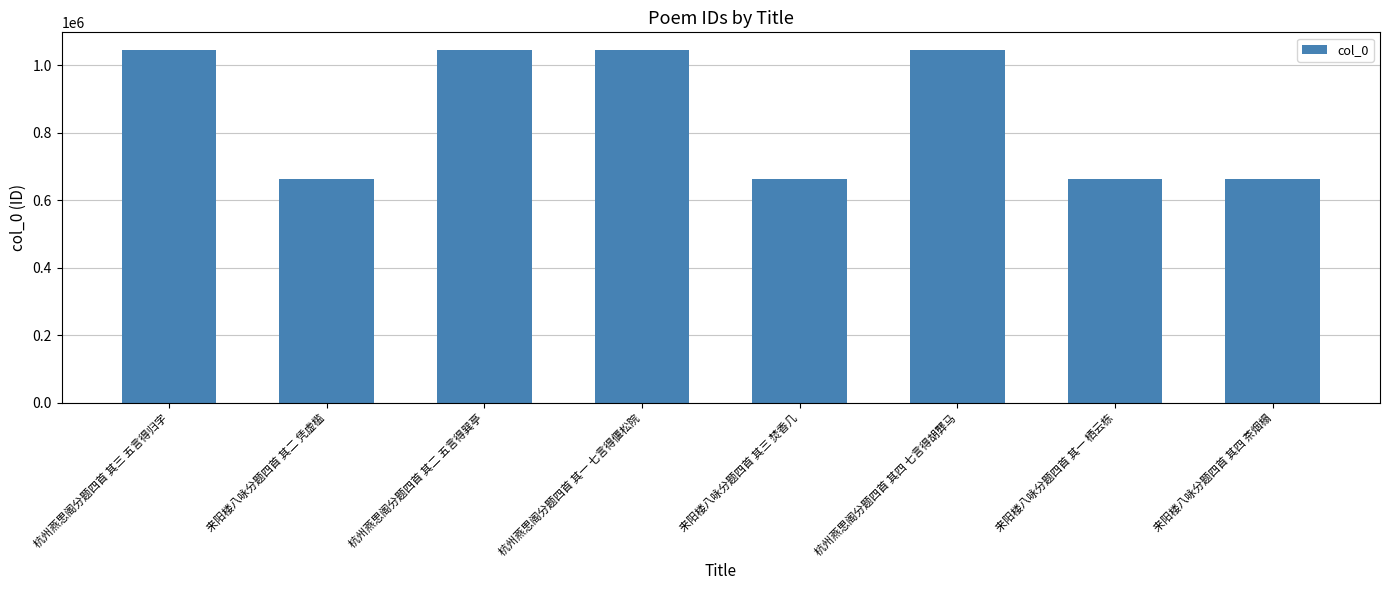

What is the approximate value at 来阳楼八咏分题四首 其一 栖云栋, to the nearest 100?

661700